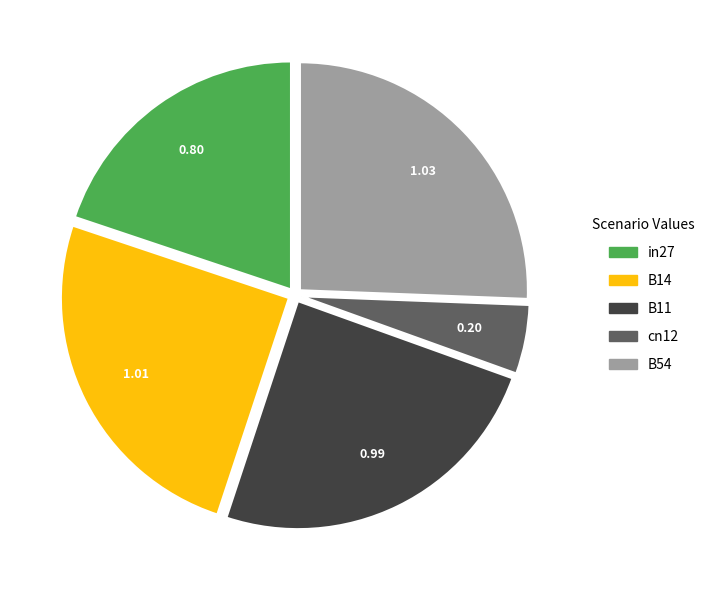

Does B14 account for over 50% of the chart?

No